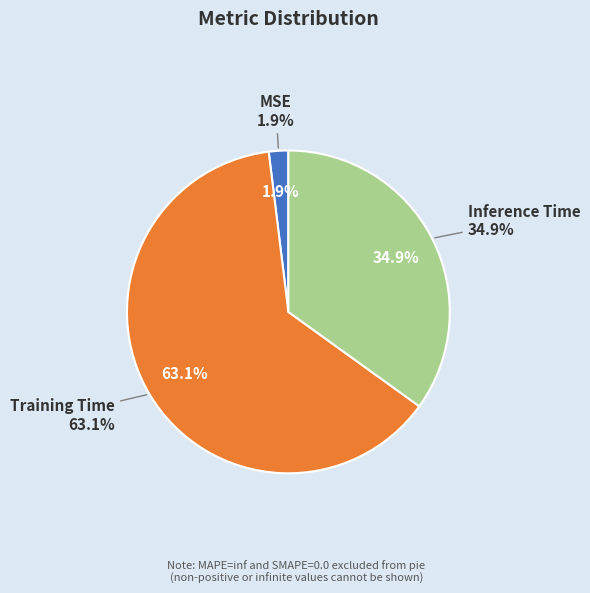

What is the largest slice in the pie chart?

Training Time